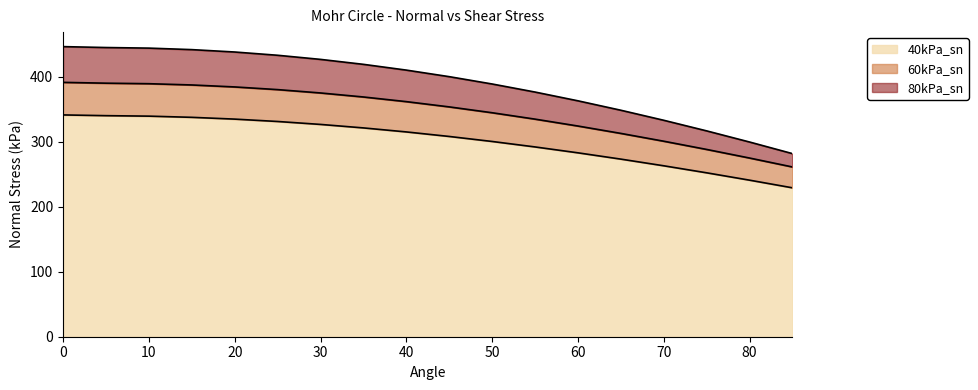

What is the highest value of the 40kPa_sn series?

341.2